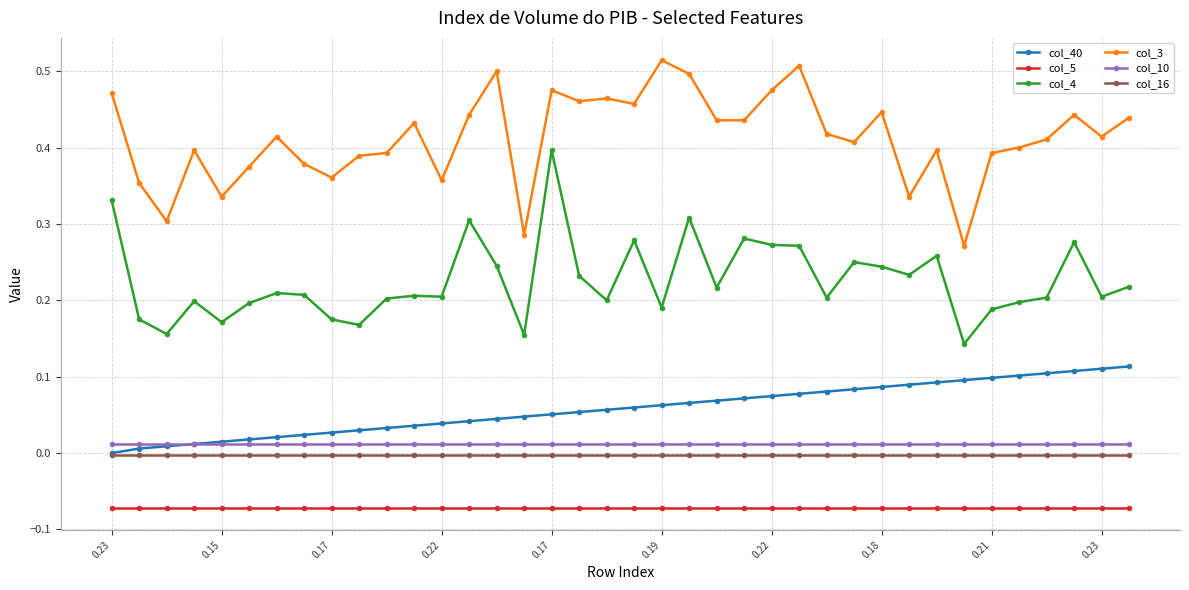

How many lines are shown in the chart?

6